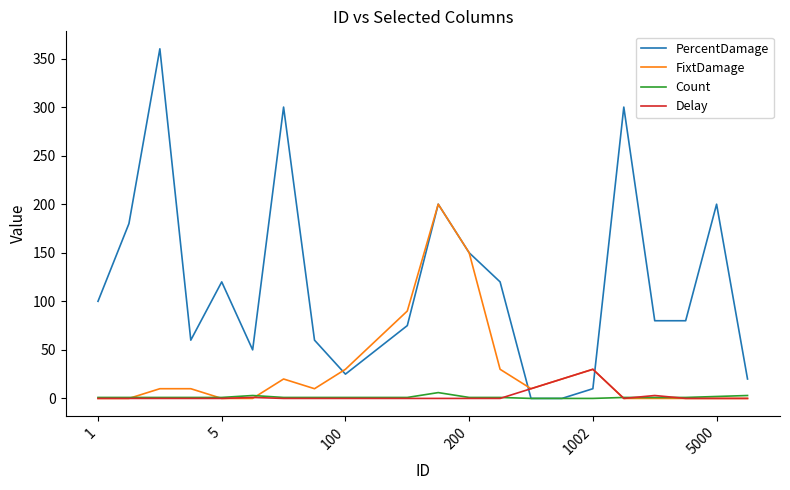

What are all the series names shown in the legend?

PercentDamage, FixtDamage, Count, Delay